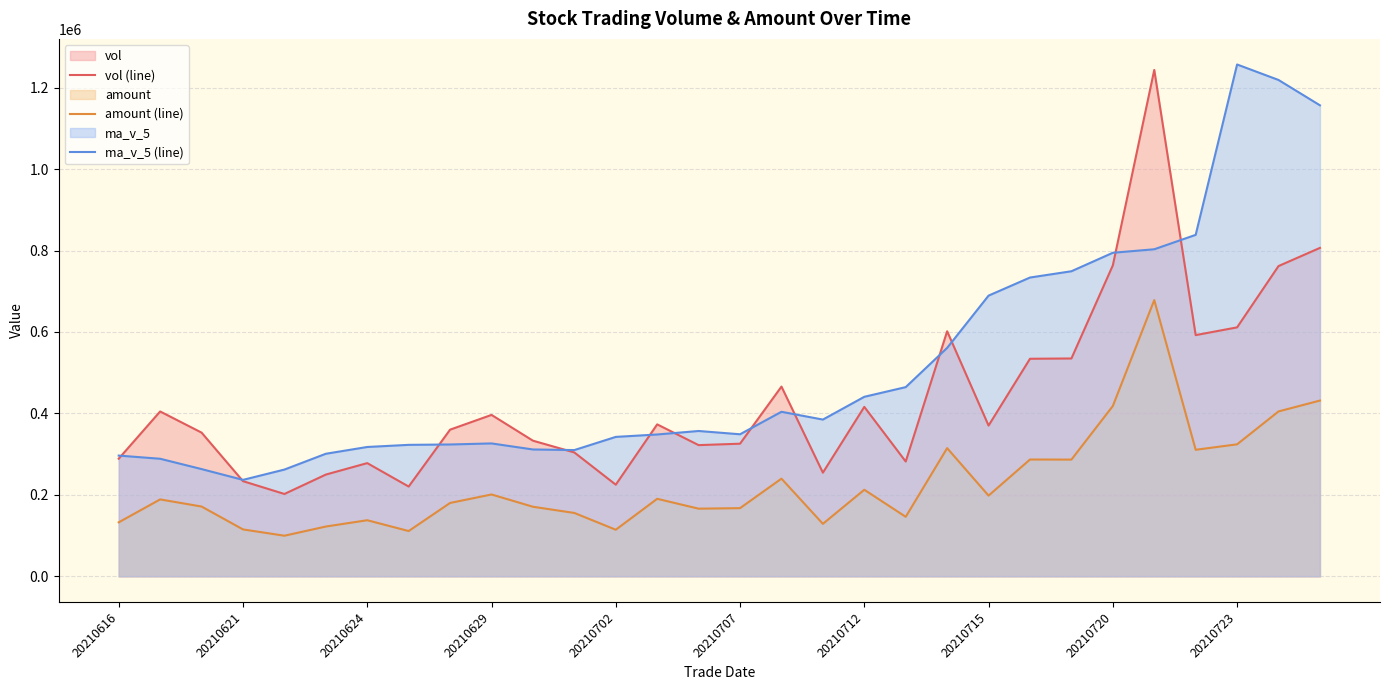

What is the difference between the highest and lowest values at 17?

256007.9